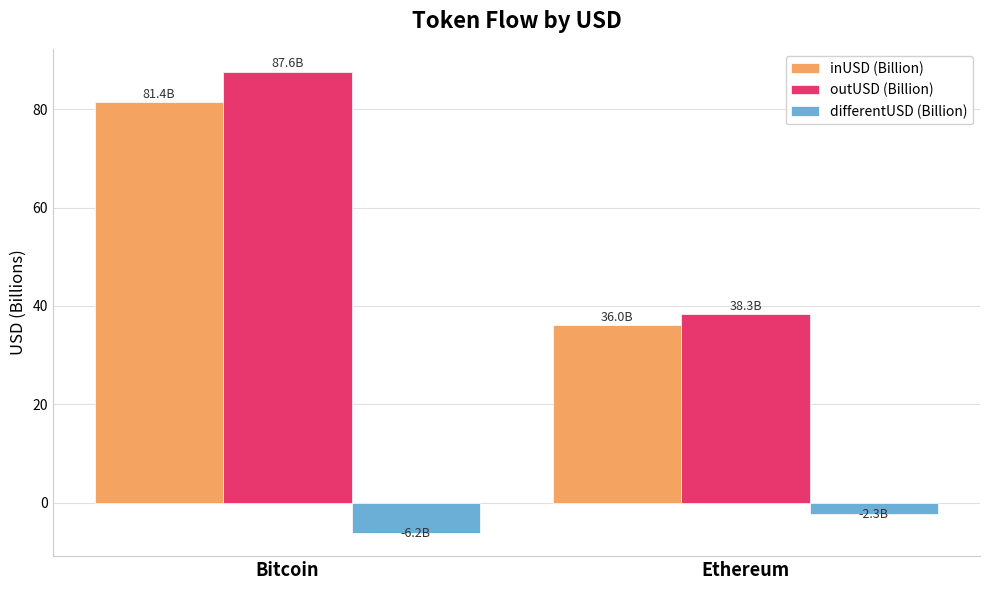

What is the difference between the highest and lowest values at Ethereum?

40.6